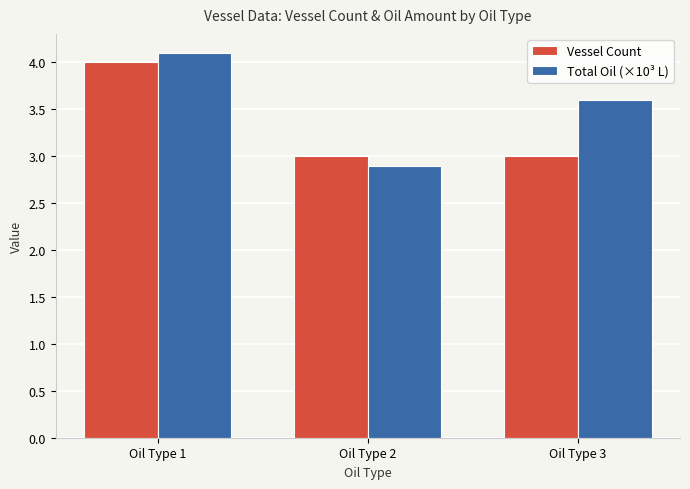

Which series has the widest spread of values?

Total Oil (×10³ L)